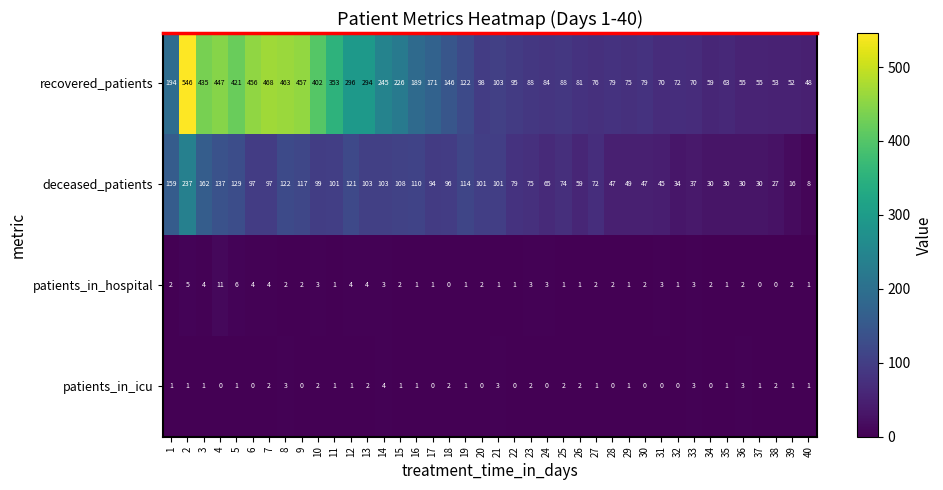

What is the difference between the second highest and minimum values in the patients_in_icu series?

3